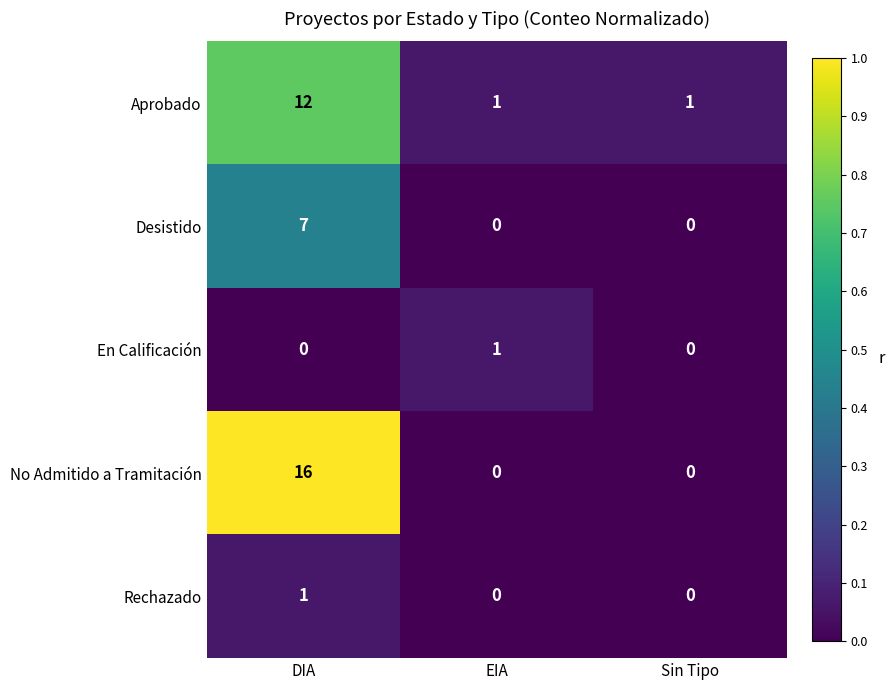

At DIA, list the series in order from largest to smallest.

No Admitido a Tramitación, Aprobado, Desistido, Rechazado, En Calificación